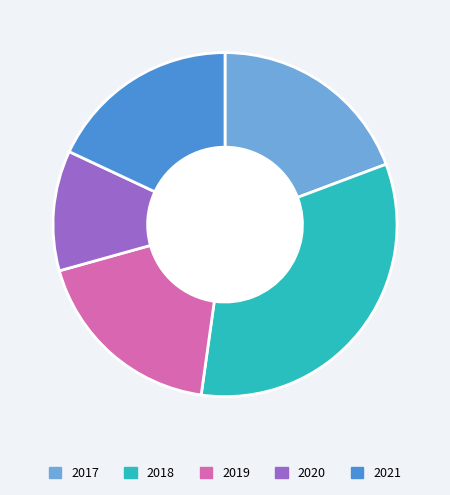

Does 2021 account for over 50% of the chart?

No